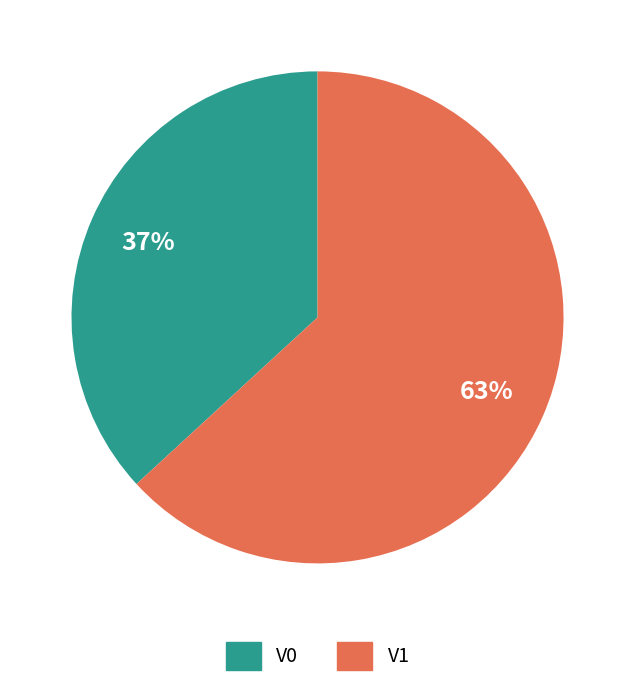

To the nearest percent, what is the difference between the largest and smallest slice percentages?

26%